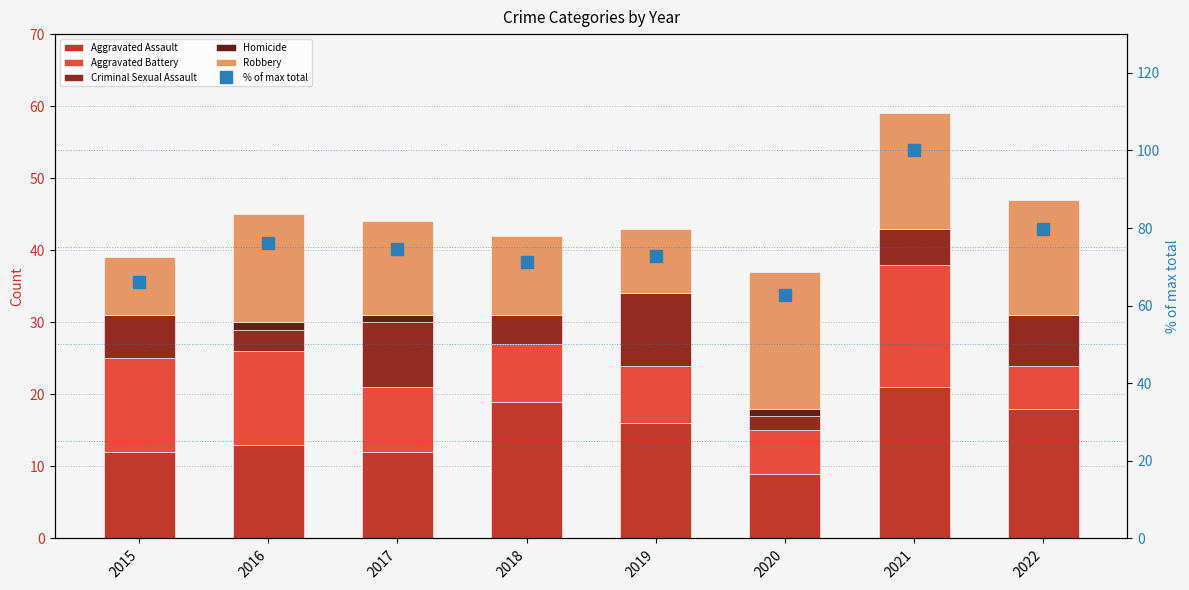

List the labels in order of Robbery value, smallest first.

2015, 2019, 2018, 2017, 2016, 2021, 2022, 2020